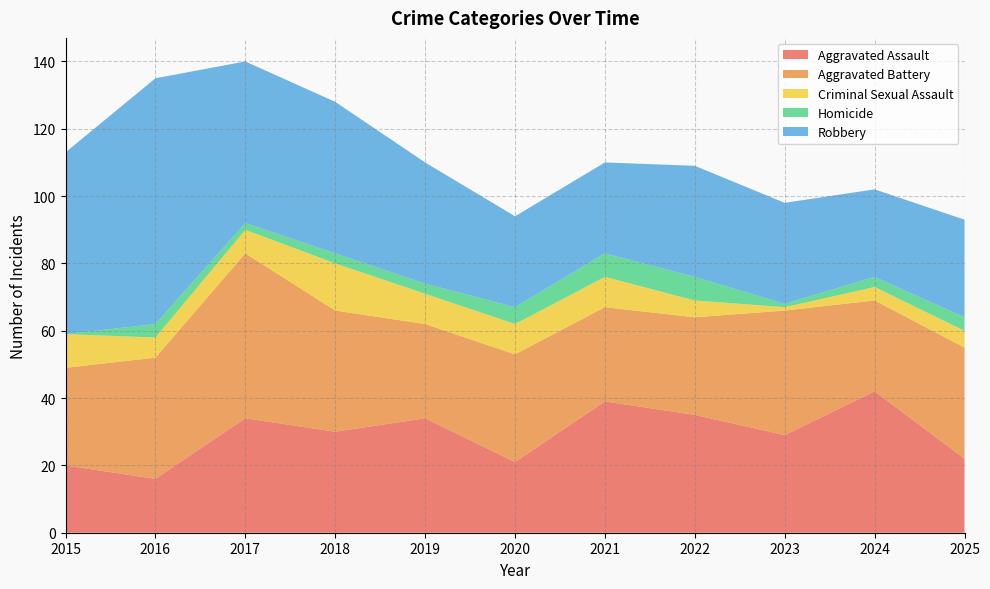

Reading left to right, transcribe all the data shown in this chart.

Aggravated Assault: 20	16	34	30	34	21	39	35	29	42	22
Aggravated Battery: 29	36	49	36	28	32	28	29	37	27	33
Criminal Sexual Assault: 10	6	7	14	9	9	9	5	1	4	5
Homicide: 0	4	2	3	3	5	7	7	1	3	4
Robbery: 54	73	48	45	36	27	27	33	30	26	29